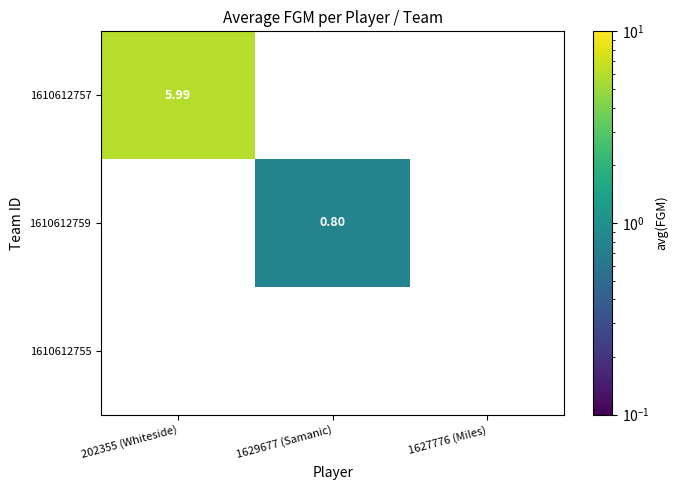

Is the value of 1610612757 at 1627776 (Miles) greater than the value of 1610612759 at 1627776 (Miles)?

No